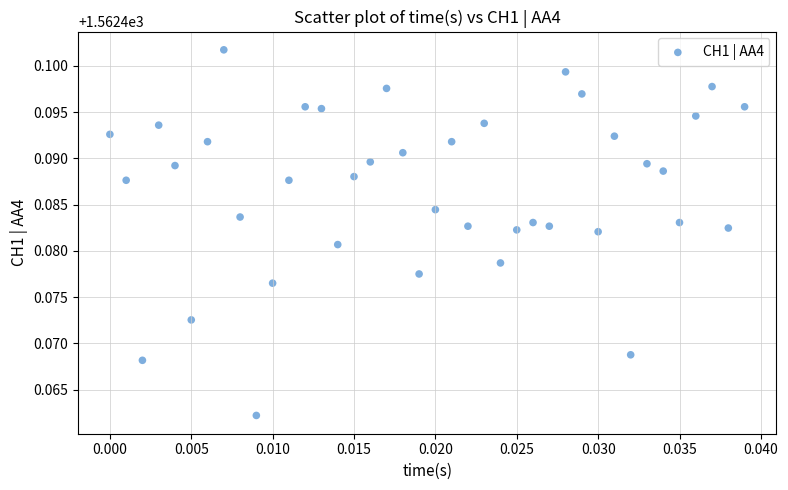

How many data points are displayed?

40